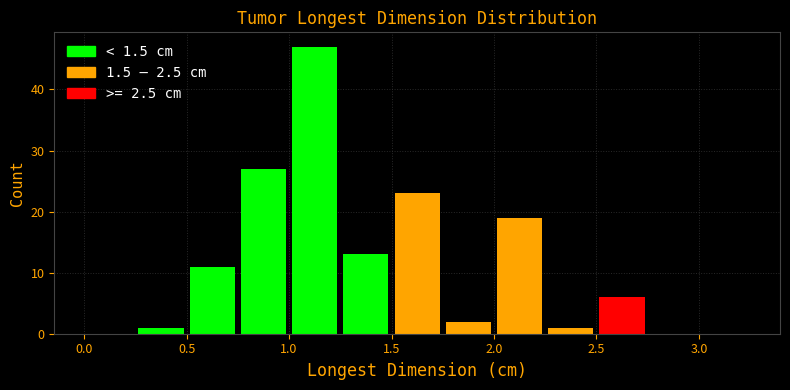

Reading left to right, transcribe this chart: for each bar, give the range it covers on the x-axis and its height. The values are not printed on the chart, so give them approximately, as read against the axis.

0.00 to 0.25: 0
0.25 to 0.50: 1
0.50 to 0.75: 11
0.75 to 1.00: 27
1.00 to 1.25: 47
1.25 to 1.50: 13
1.50 to 1.75: 23
1.75 to 2.00: 2
2.00 to 2.25: 19
2.25 to 2.50: 1
2.50 to 2.75: 6
2.75 to 3.00: 0
3.00 to 3.25: 0